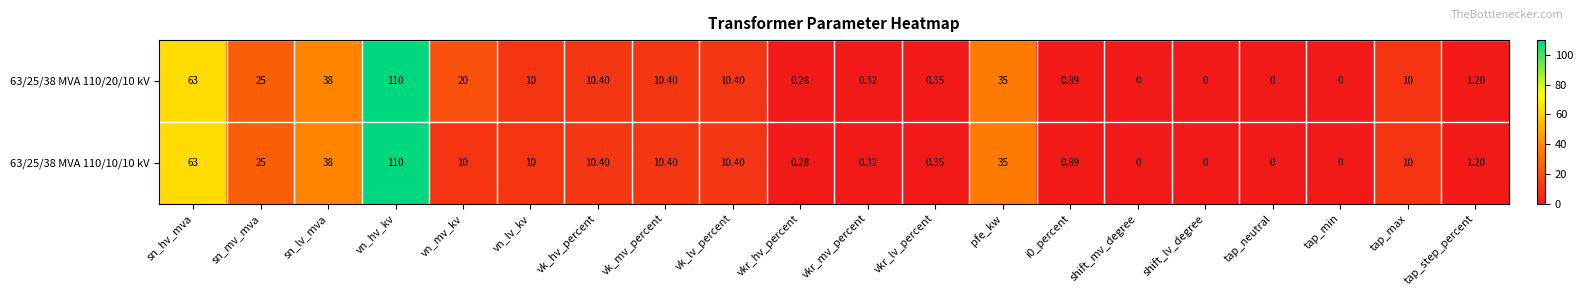

Which label corresponds to the largest value in the chart?

vn_hv_kv